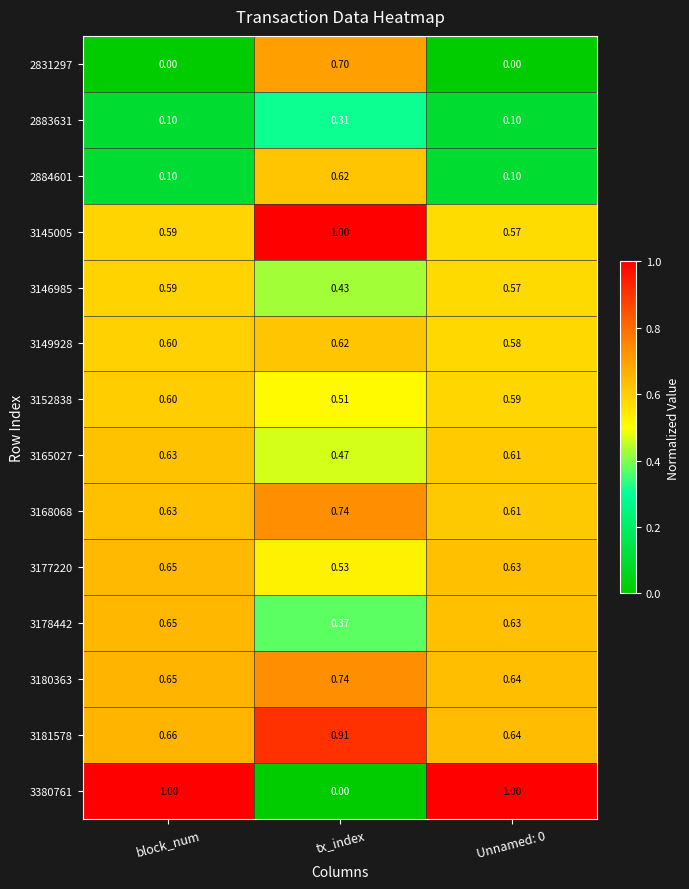

Between block_num and tx_index, which series saw the biggest shift?

3380761